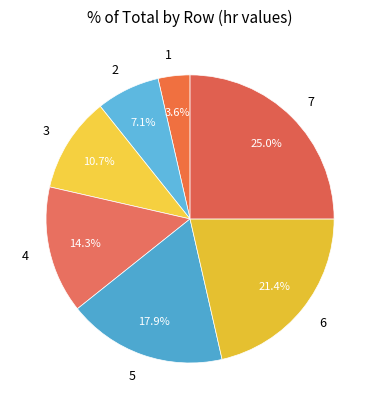

To the nearest percent, what is the combined percentage of 2 and 1?

11%